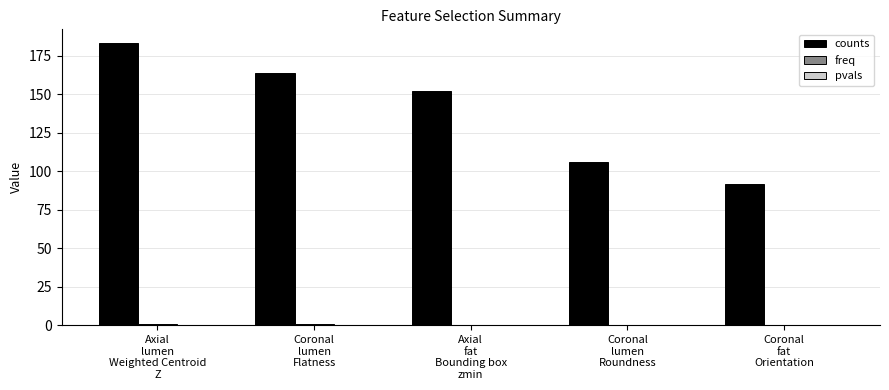

The value of counts at Coronal
lumen
Roundness is 106.0. True or false?

True